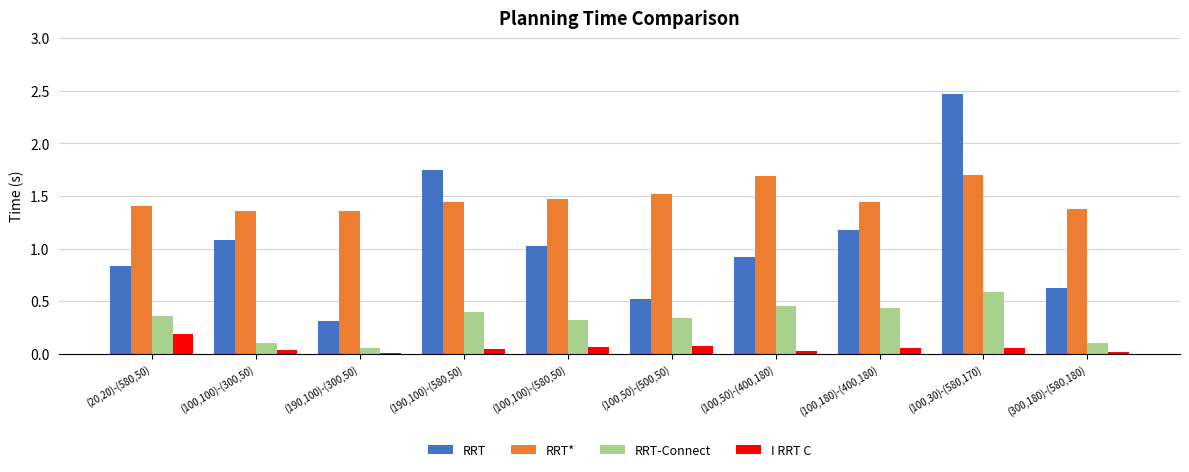

At which label does I RRT C reach its peak?

(20,20)-(580,50)